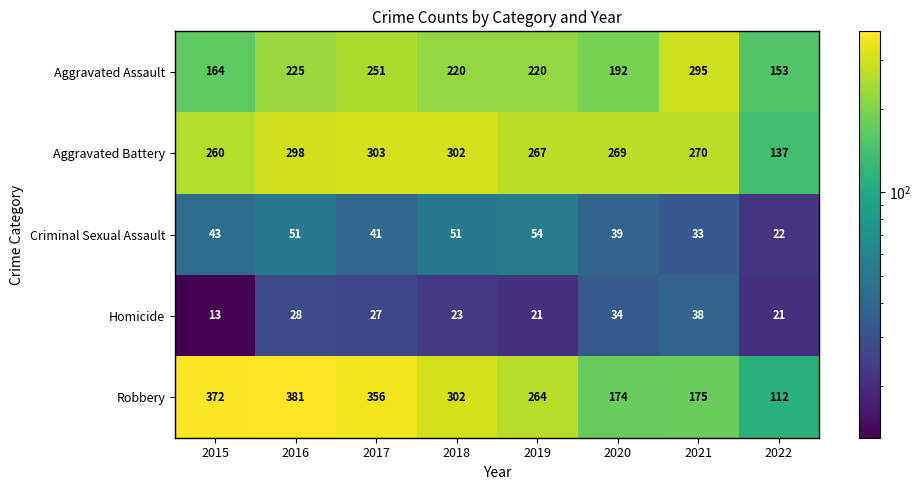

List the series in order of their peak value, lowest first.

Homicide, Criminal Sexual Assault, Aggravated Assault, Aggravated Battery, Robbery